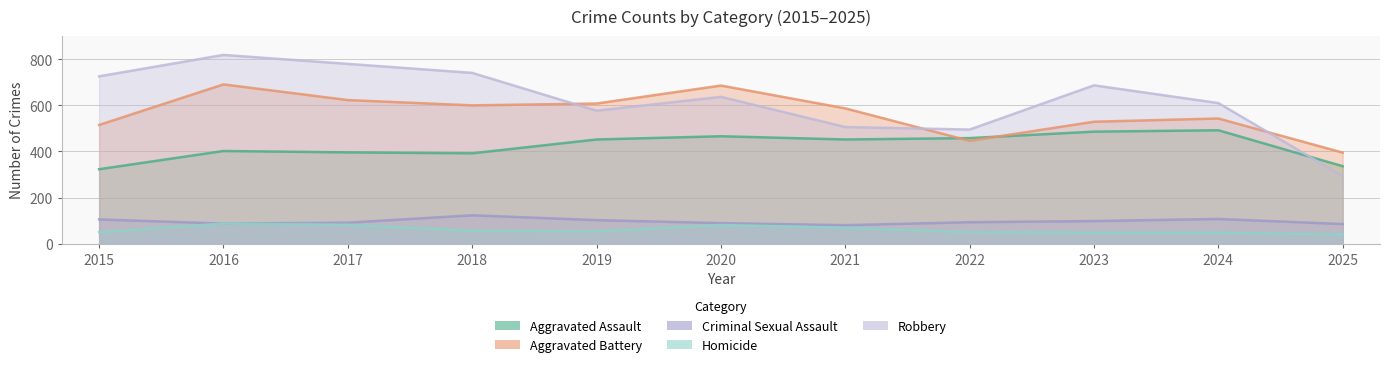

What is the difference between the highest and lowest values at 2015?

676